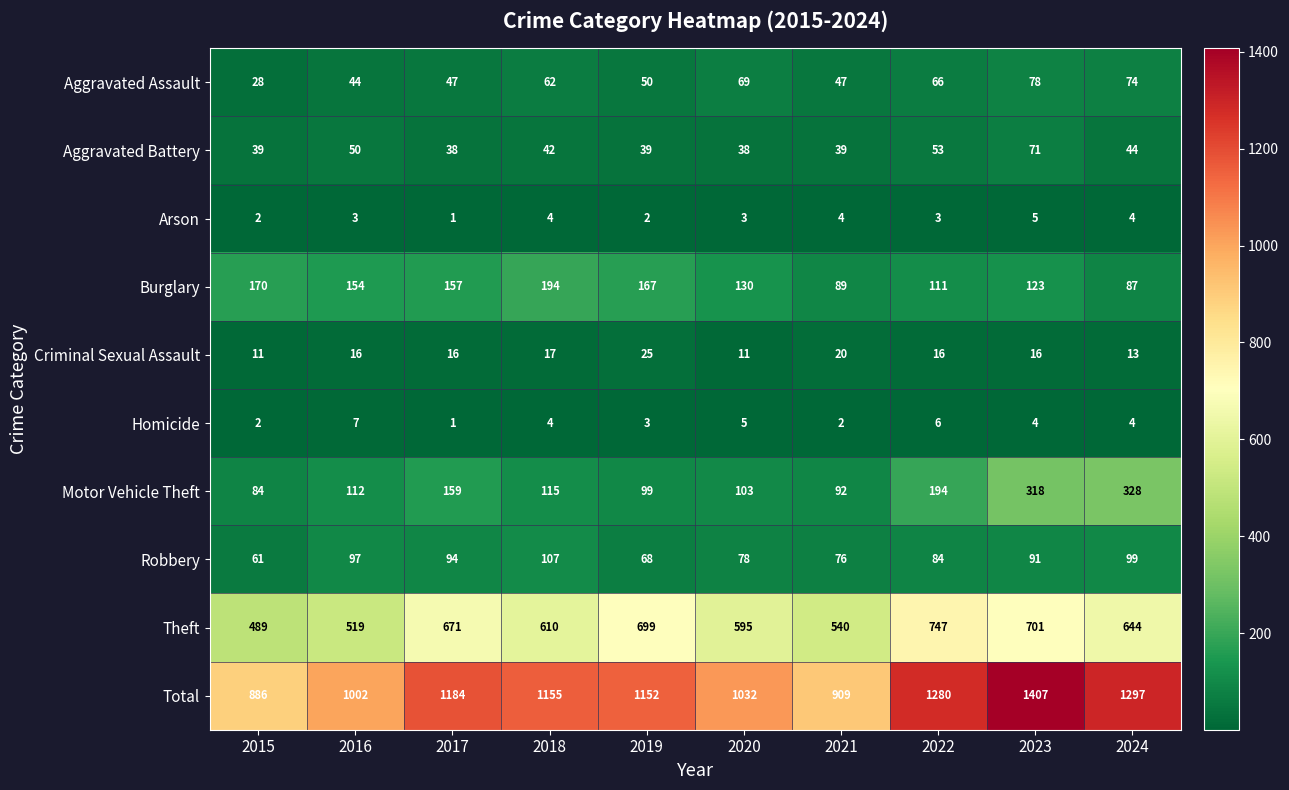

Which label corresponds to the smallest value in the chart?

2017